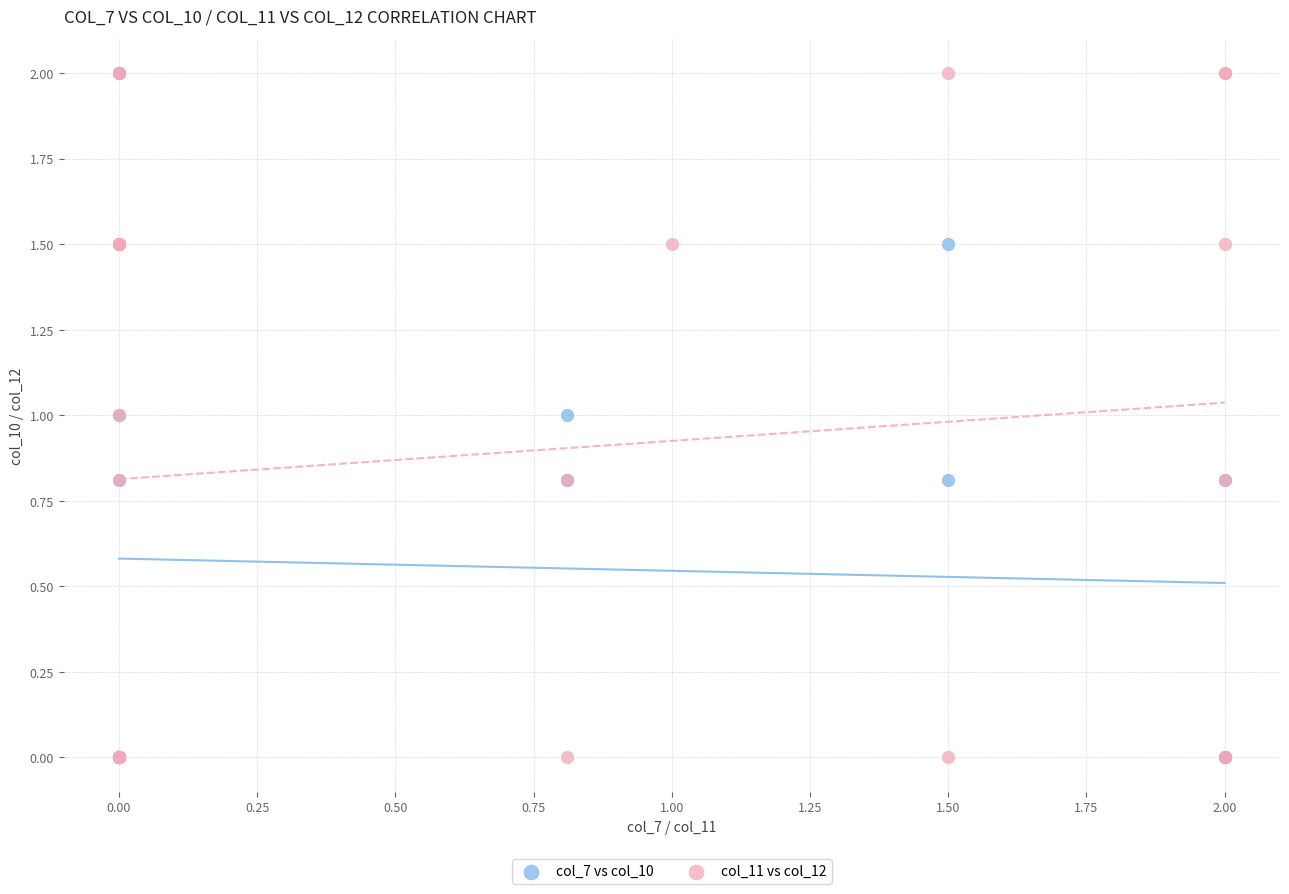

What are all the series names shown in the legend?

col_7 vs col_10, col_11 vs col_12